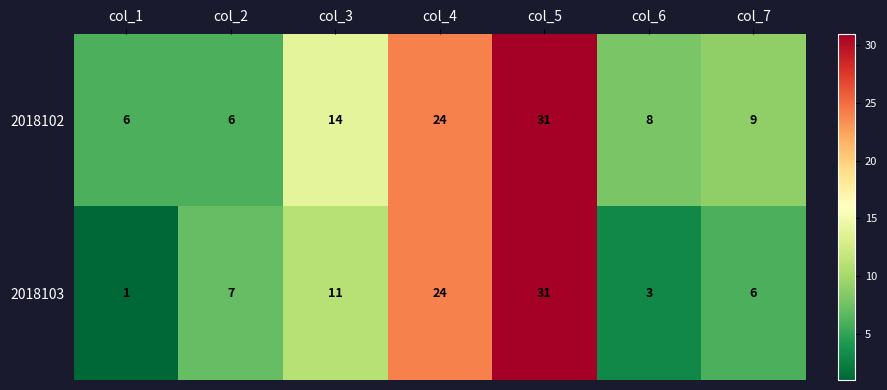

Which label corresponds to the largest value in the chart?

col_5